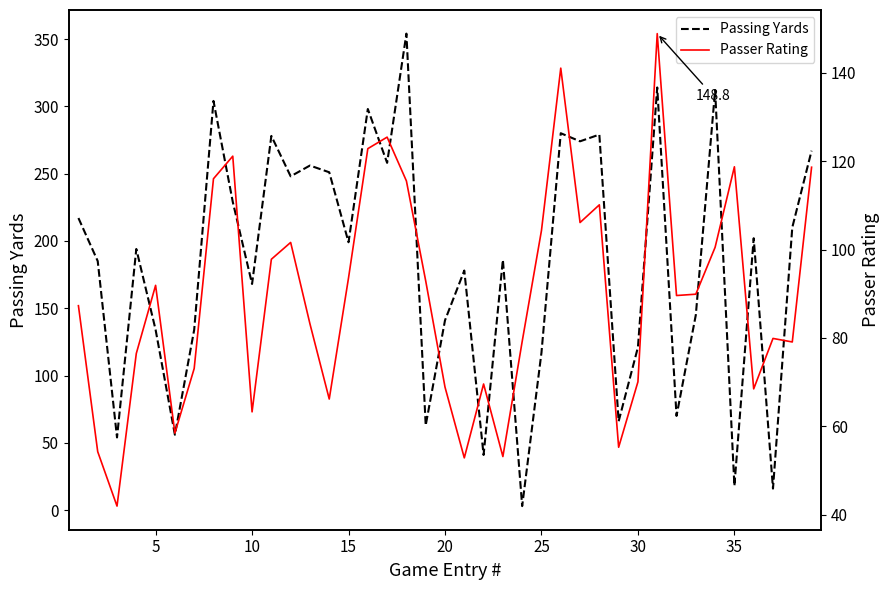

True or false: Passer Rating and Passing Yards intersect in this chart.

True